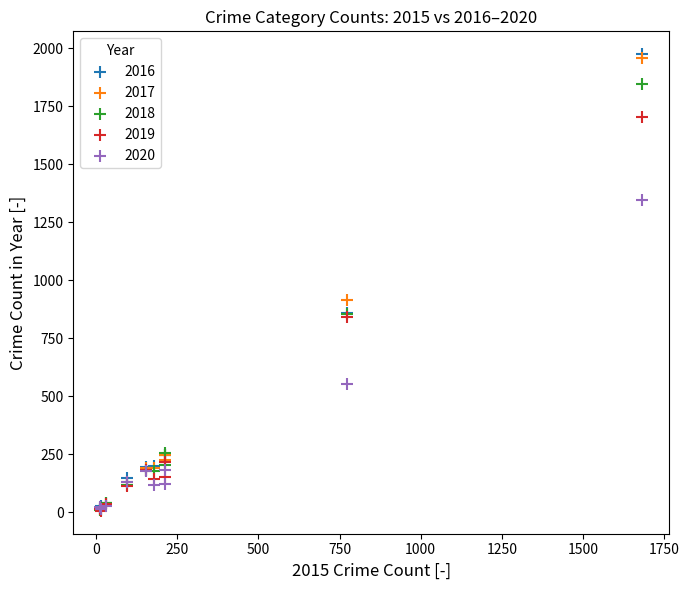

Which series has the widest spread of Y values?

2016